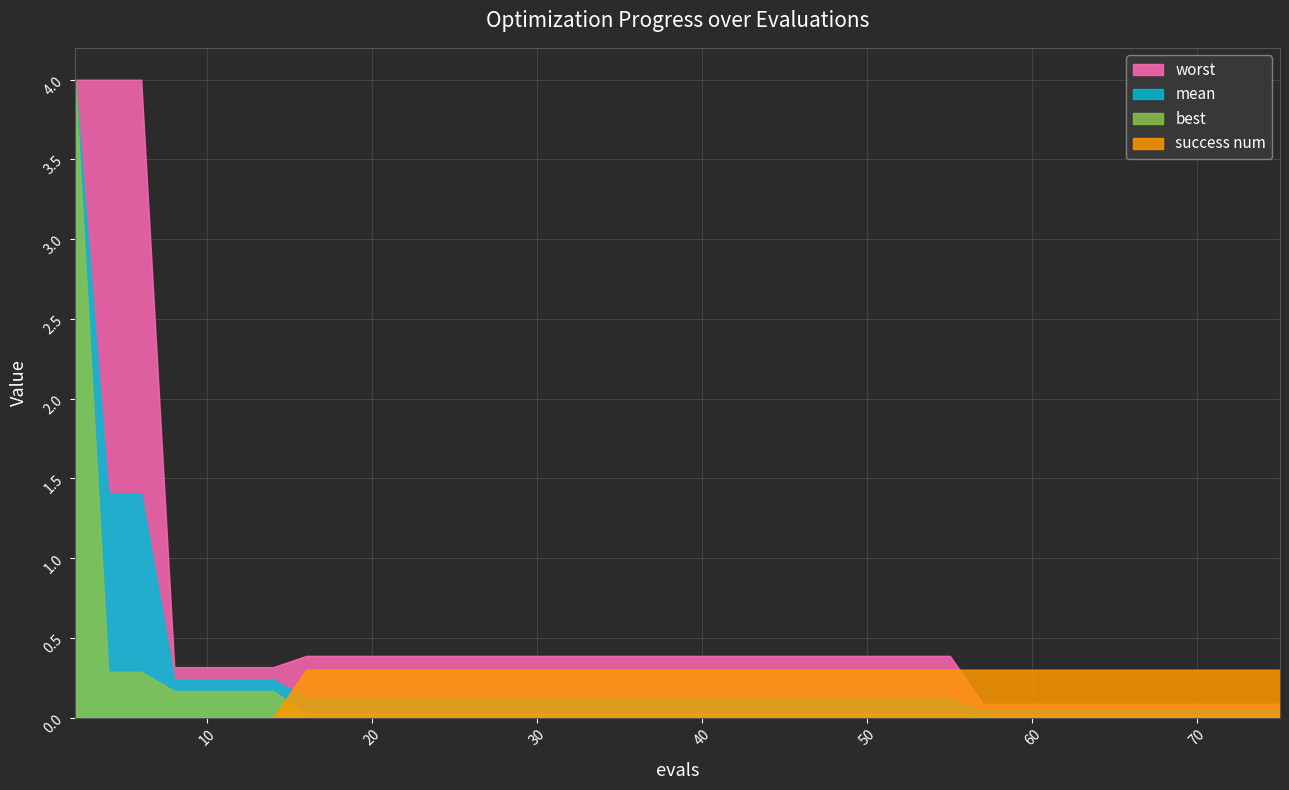

What is the difference between the maximum and minimum values in the worst series?

3.9